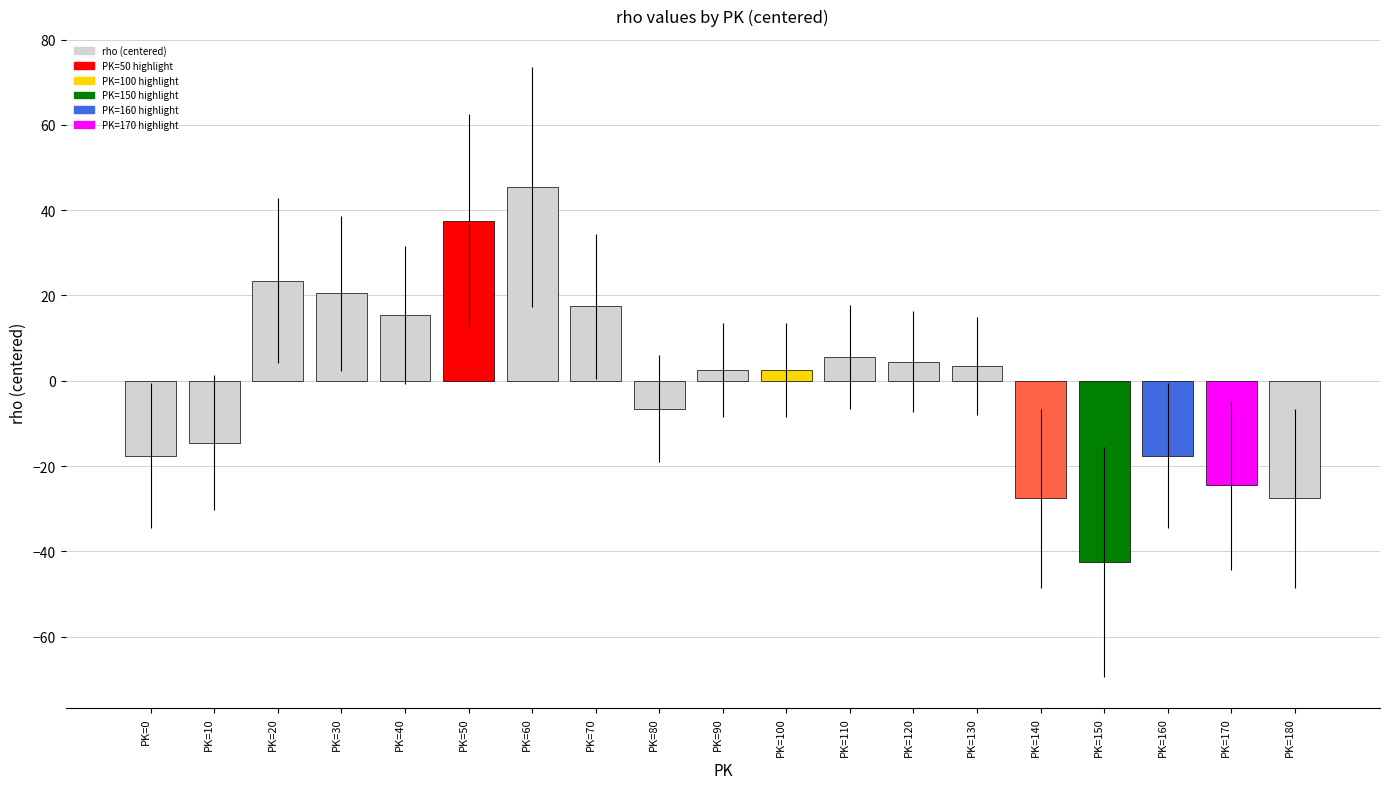

Which label corresponds to the largest value in the chart?

PK=60